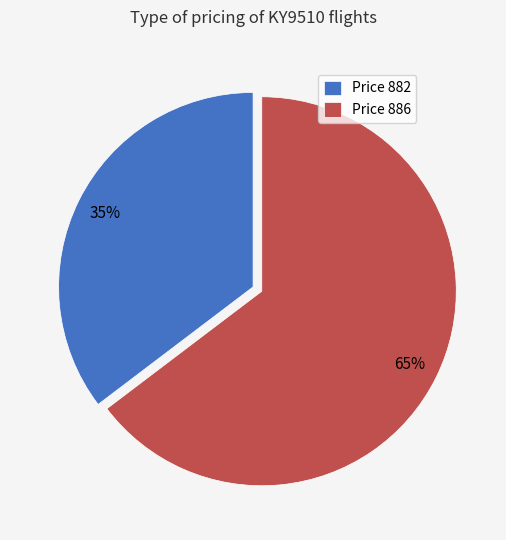

Does any single category account for the majority?

Yes